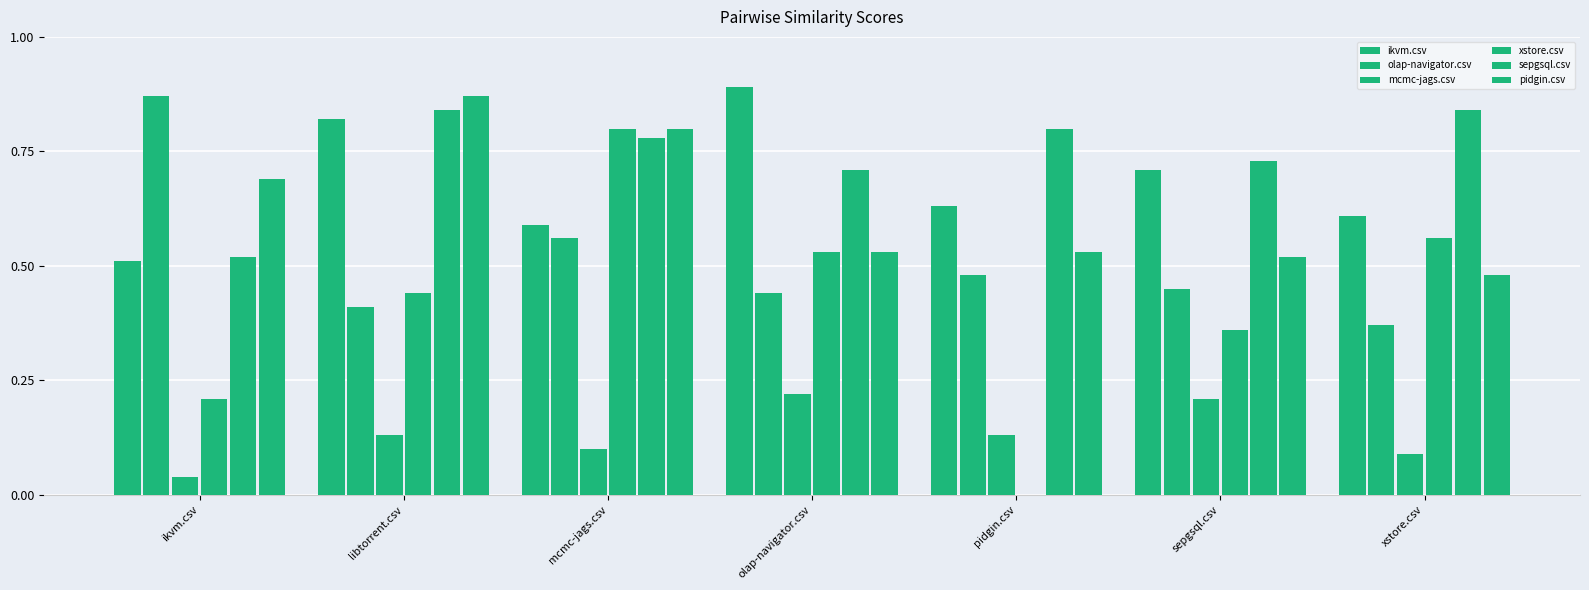

Count the number of data series in this chart.

6